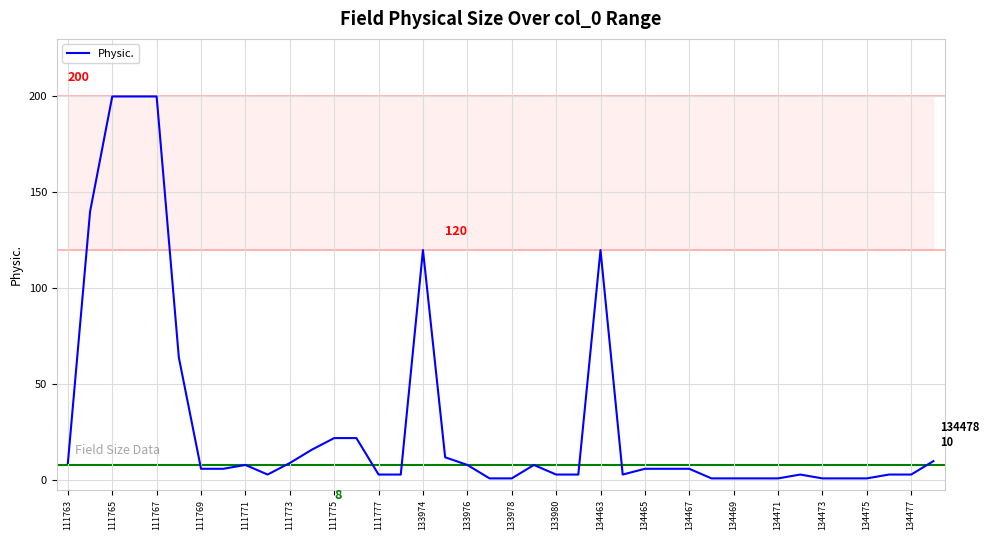

What is the difference between the maximum and minimum values?

199